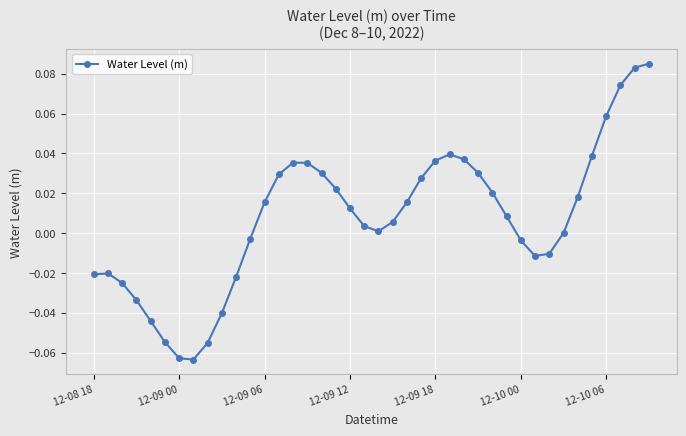

What is the sum of all values?

0.3